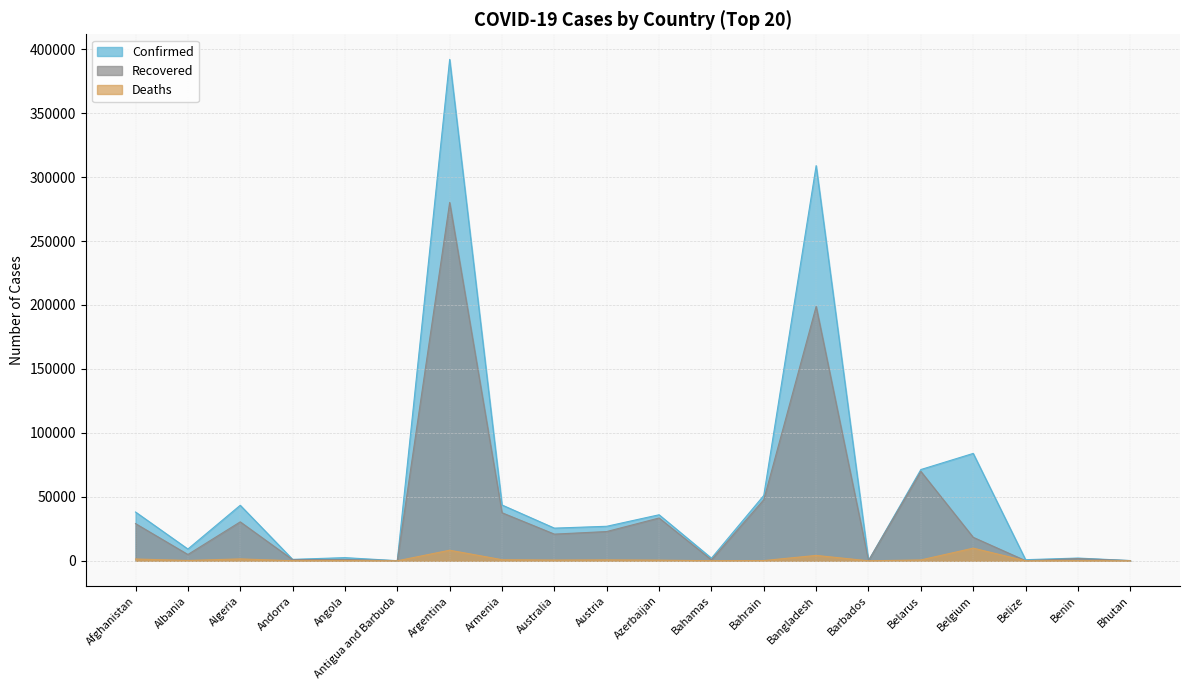

At which category does Deaths reach its first local peak?

Algeria